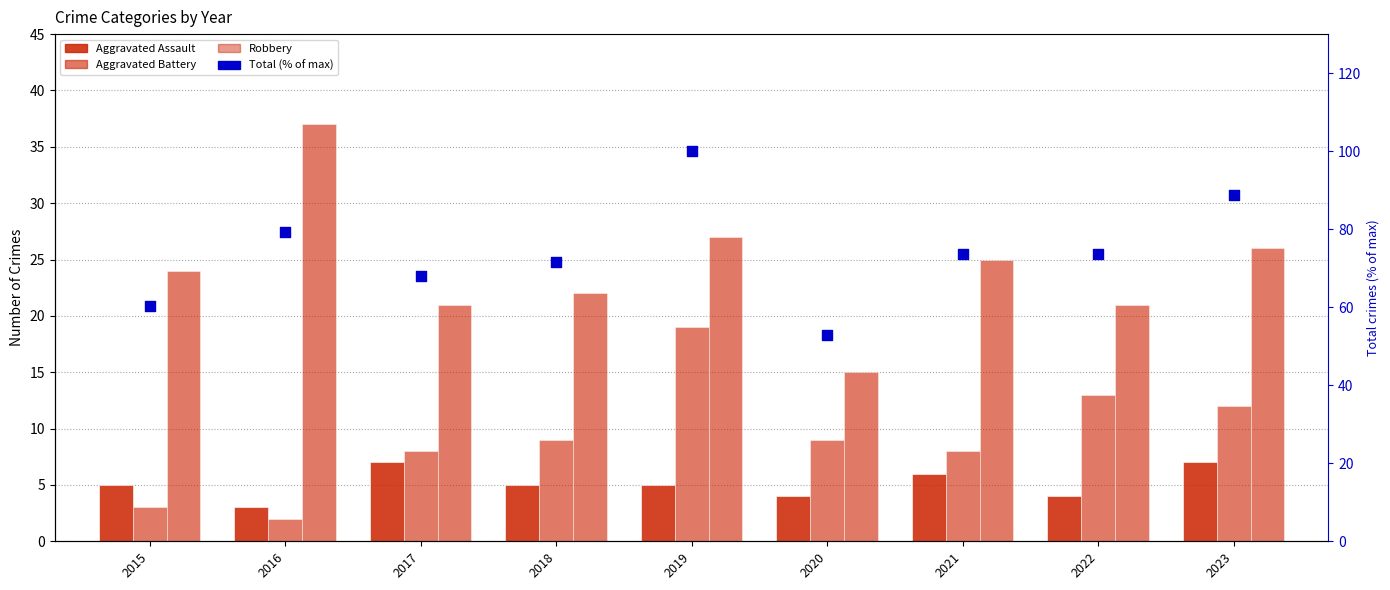

At how many categories does at least one series exceed 77?

3